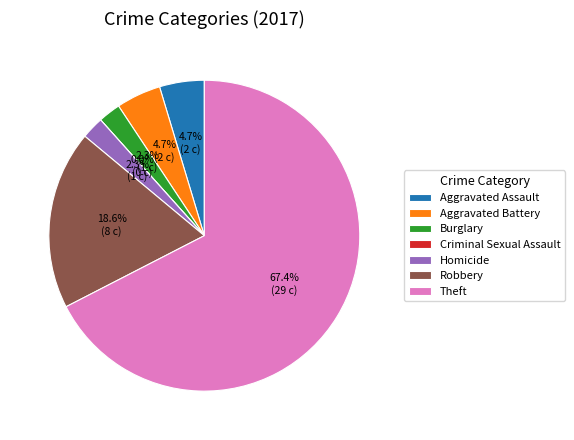

Which category has the smallest portion of the pie?

Criminal Sexual Assault